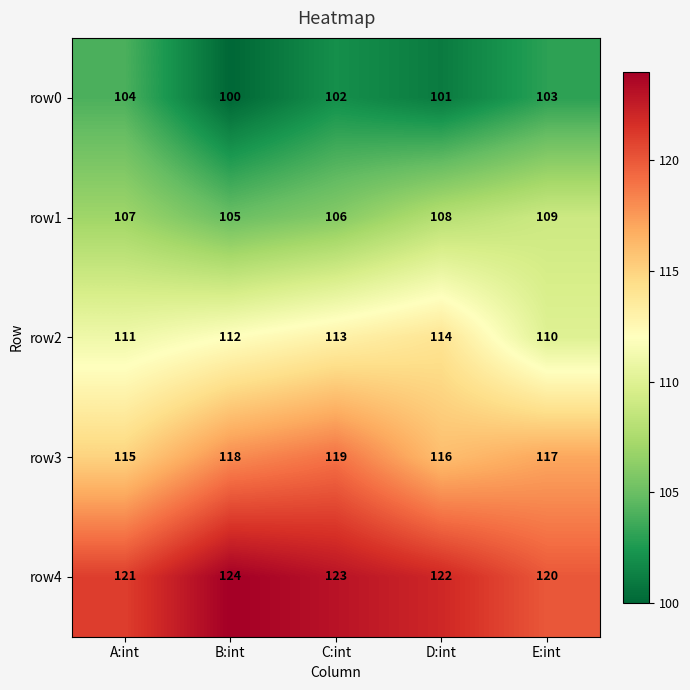

Which series has the largest total across all categories?

row4